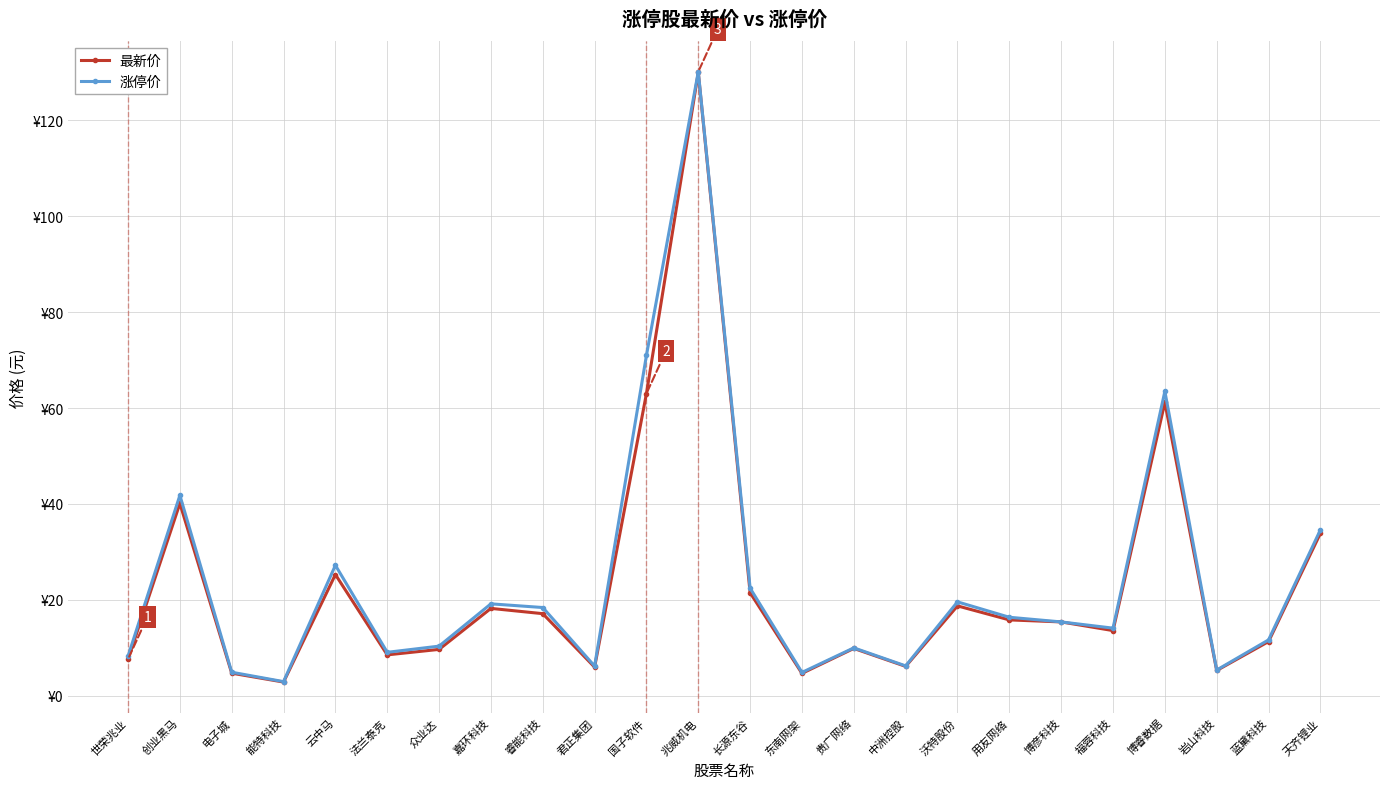

What is the greatest value displayed?

130.1